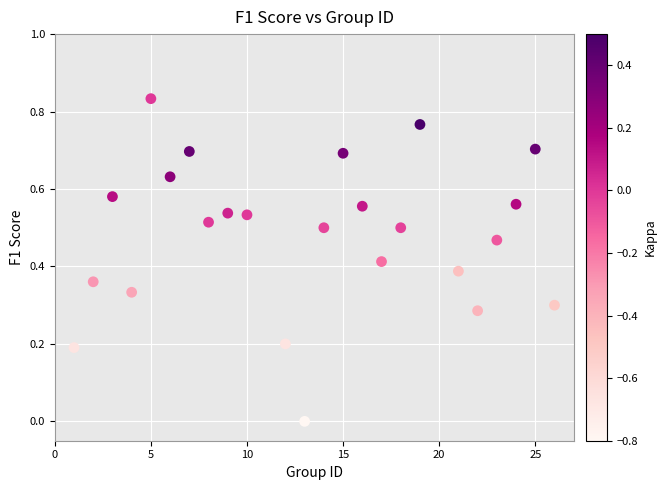

What is the range of X values (max minus min)?

25.0